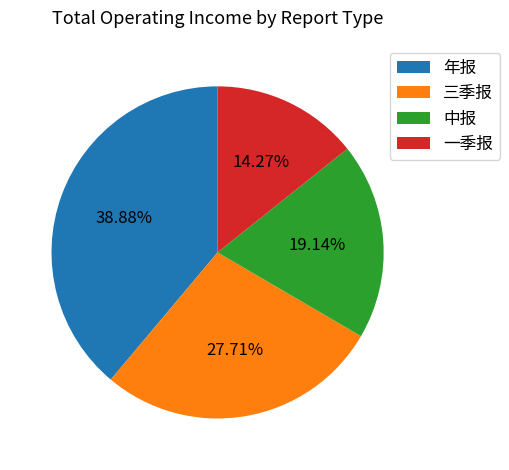

Which slice is the largest?

年报